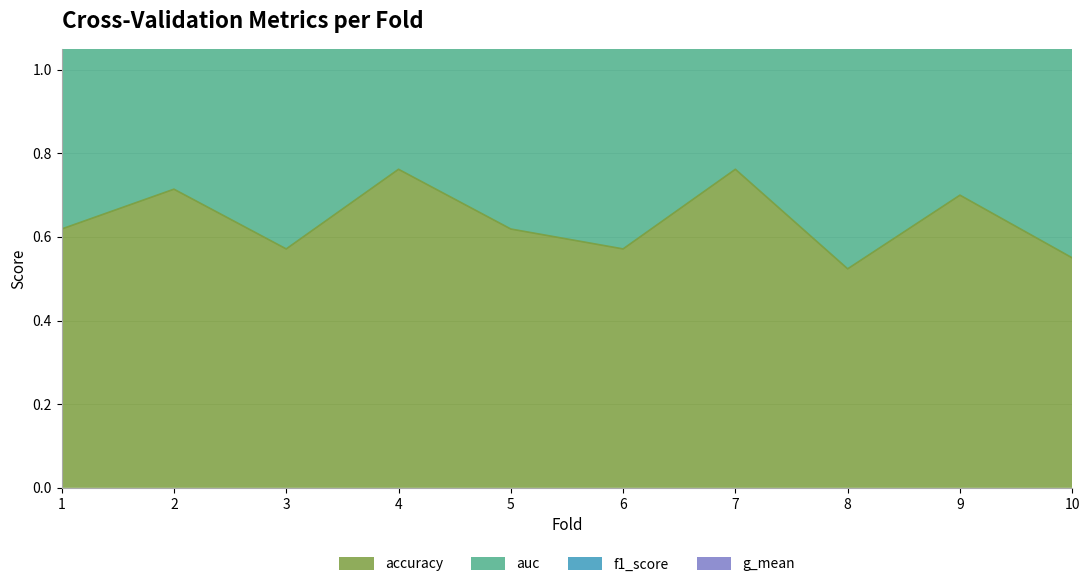

Rank the series at 5 from lowest to highest value.

accuracy, auc, g_mean, f1_score